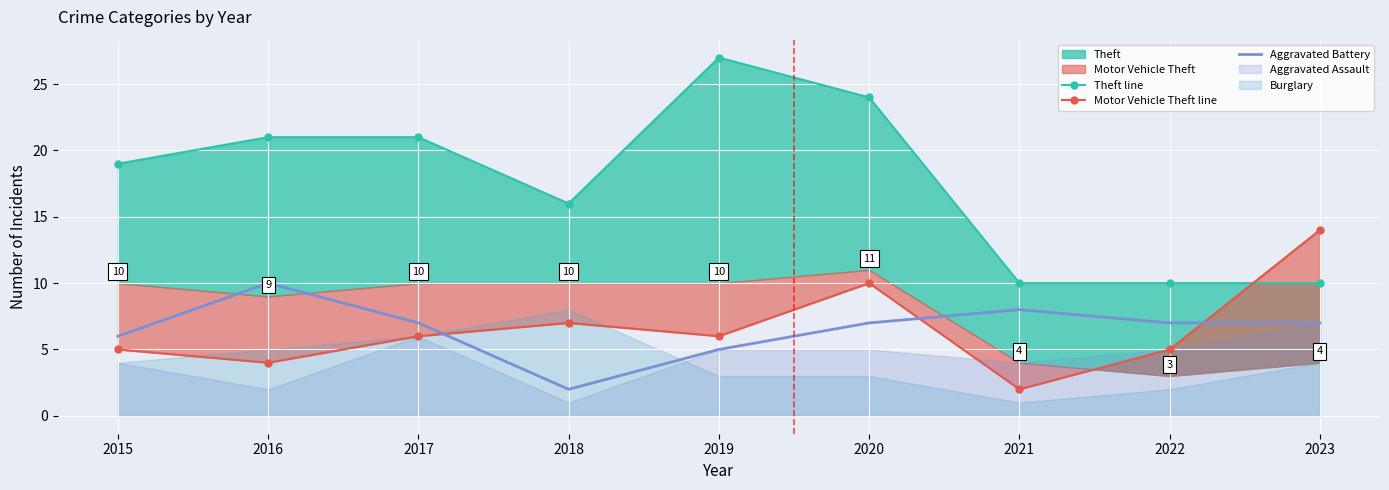

Between 2020 and 2021, which series saw the biggest shift?

Theft line